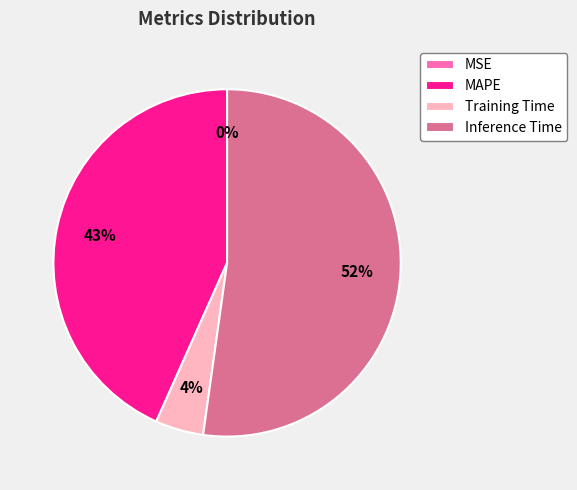

Is there any slice that represents more than half of the pie?

Yes